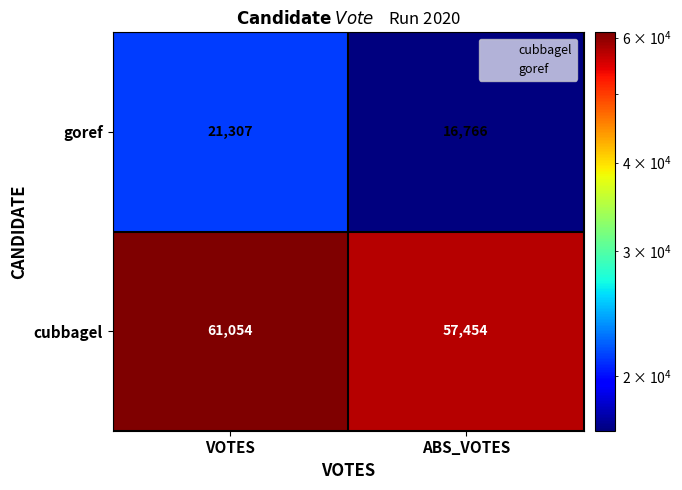

What is the difference between the cubbagel values at ABS_VOTES and VOTES?

3600